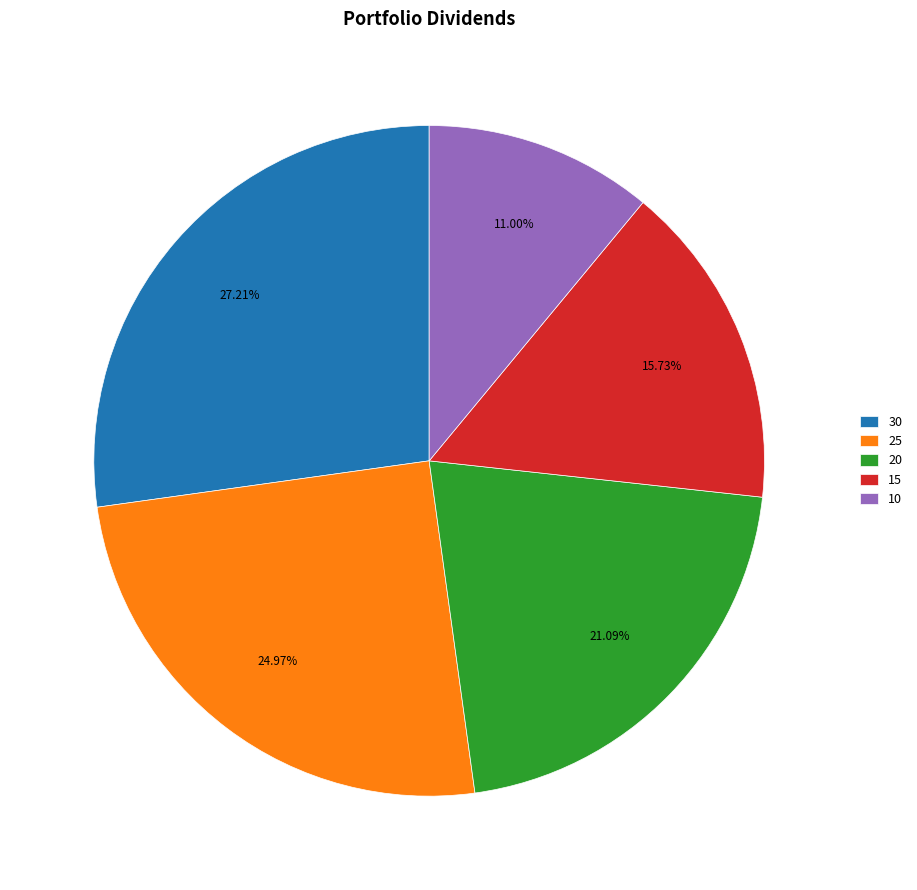

Which has a higher value, 25 or 20?

25